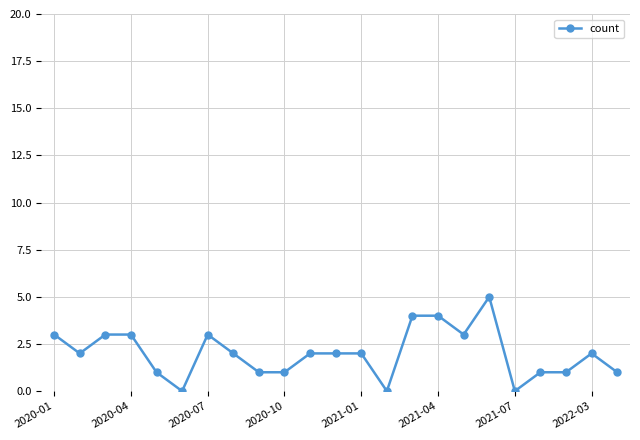

What is the difference between the maximum and second lowest values?

5